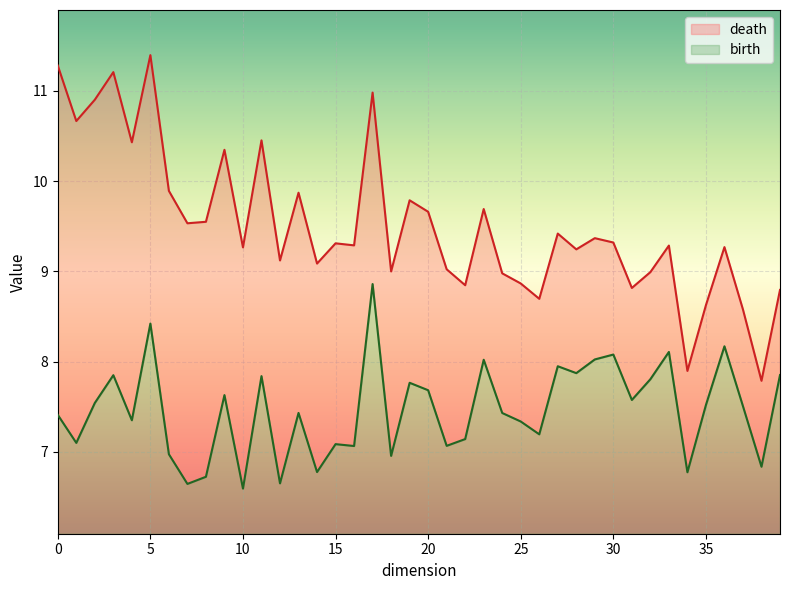

At how many categories does at least one series exceed 9?

28